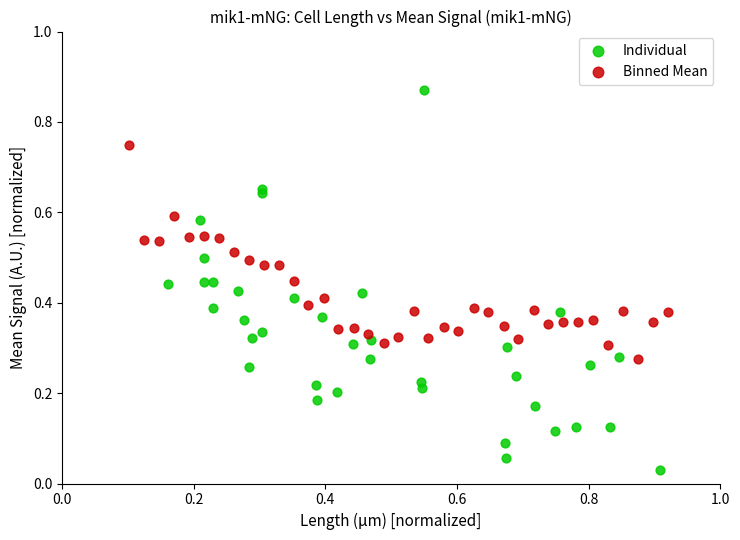

Which series reaches the minimum Y coordinate?

Individual